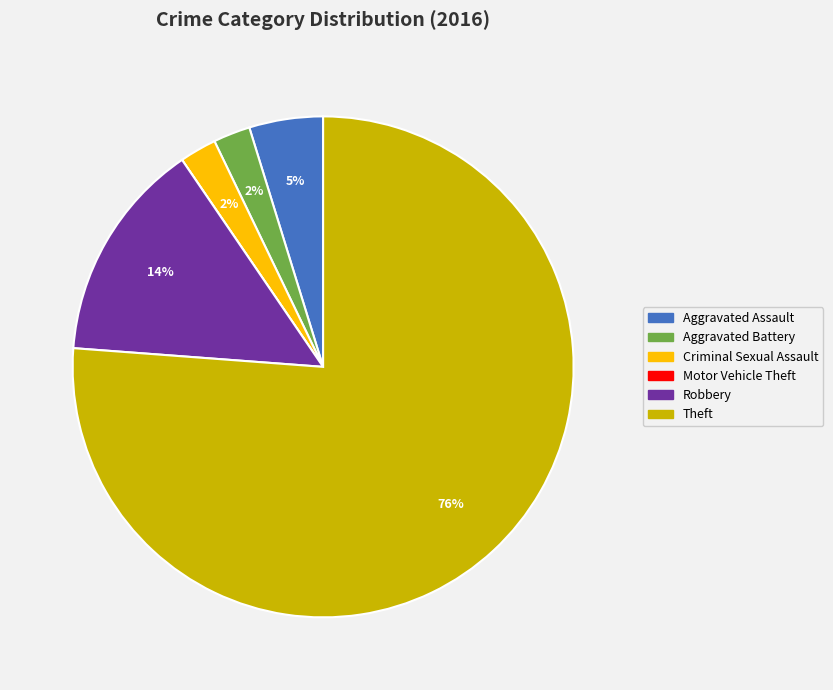

The Aggravated Assault slice represents 5% of the pie. True or false?

True